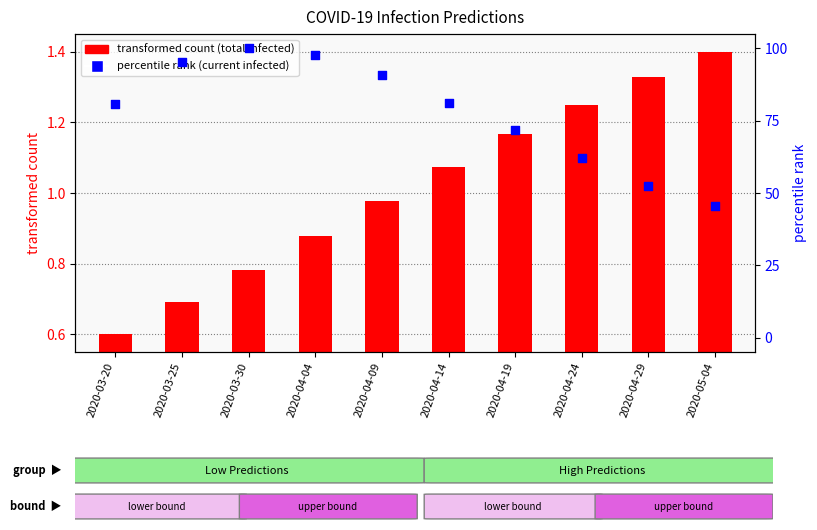

Which series contains the lowest Y value?

transformed count